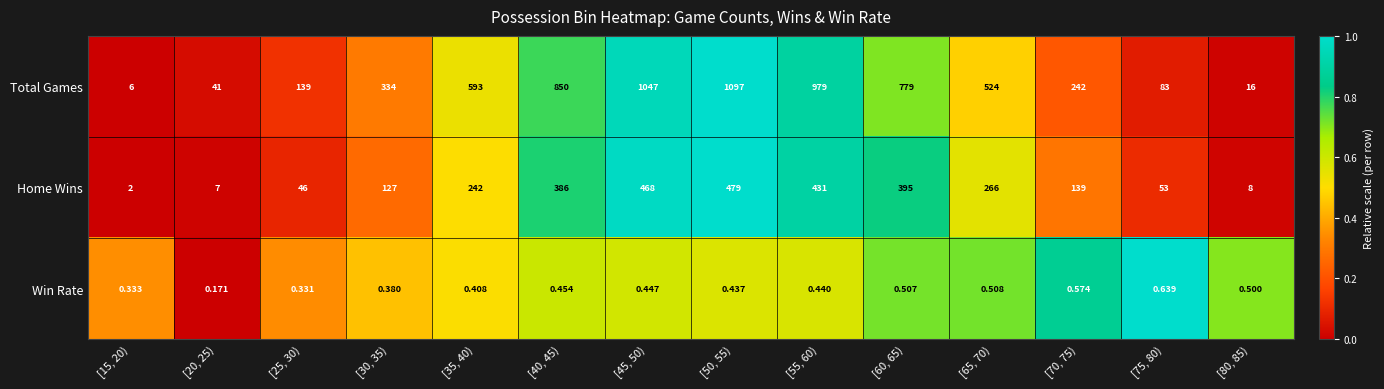

At [15, 20), list the series in order from smallest to largest.

Win Rate, Home Wins, Total Games